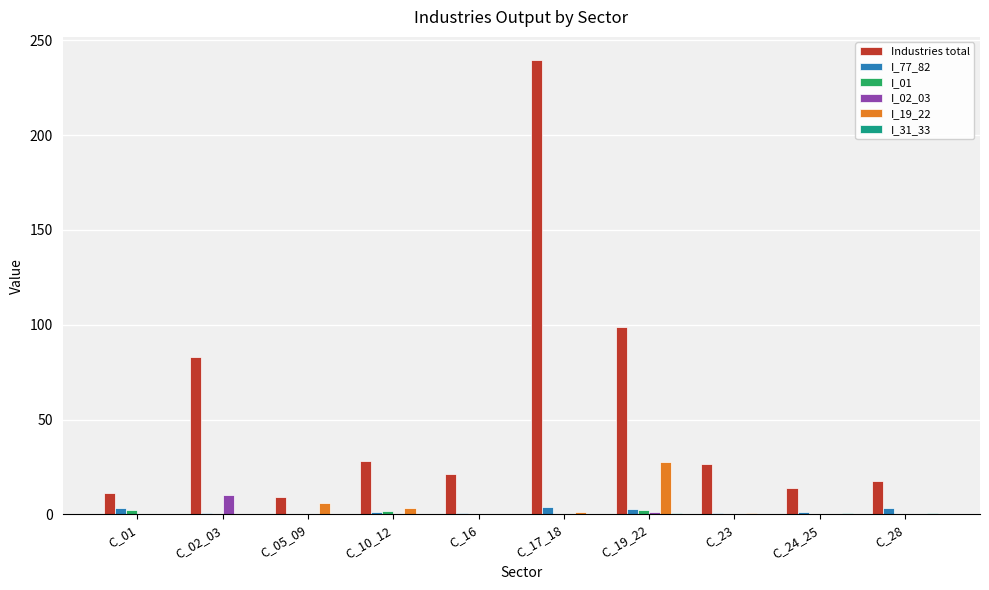

What is the difference between the Industries total values at C_05_09 and C_24_25?

4.9